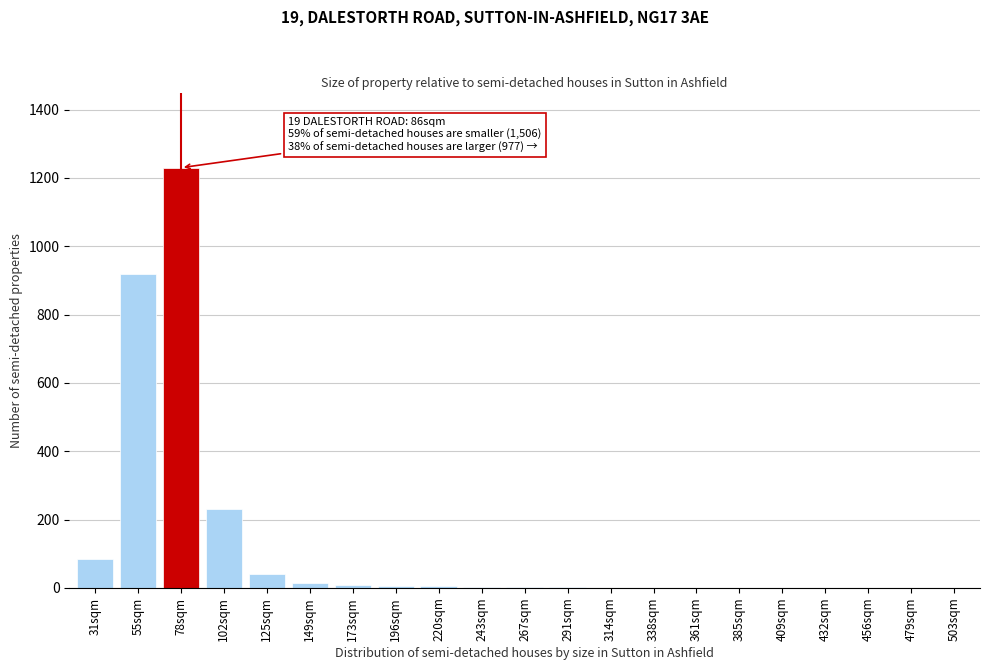

At which label is the value closest to 615?

55sqm